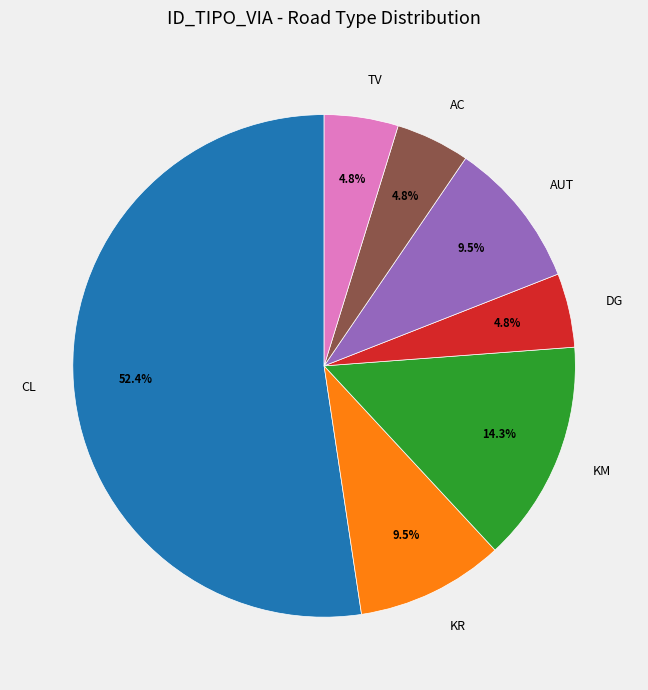

Do CL and AUT together represent more than half of the pie?

Yes